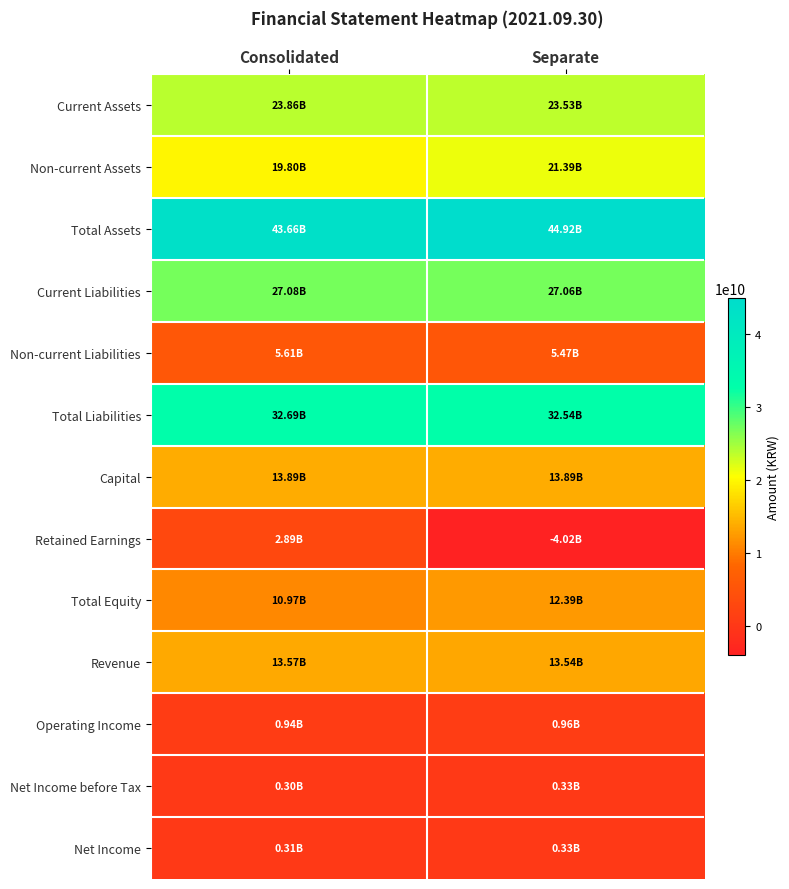

Reading left to right, what are all the values shown in this chart?

Current Assets: Consolidated=23861243318	Separate=23533478527
Non-current Assets: Consolidated=19799665728	Separate=21390428953
Total Assets: Consolidated=43660909046	Separate=44923907480
Current Liabilities: Consolidated=27081554152	Separate=27063056241
Non-current Liabilities: Consolidated=5610059644	Separate=5474757802
Total Liabilities: Consolidated=32691613796	Separate=32537814043
Capital: Consolidated=13885068500	Separate=13885068500
Retained Earnings: Consolidated=2891380490	Separate=-4019822941
Total Equity: Consolidated=10969295250	Separate=12386093437
Revenue: Consolidated=13569605926	Separate=13541185320
Operating Income: Consolidated=935698245	Separate=960326805
Net Income before Tax: Consolidated=299469862	Separate=333151743
Net Income: Consolidated=308709862	Separate=333151743